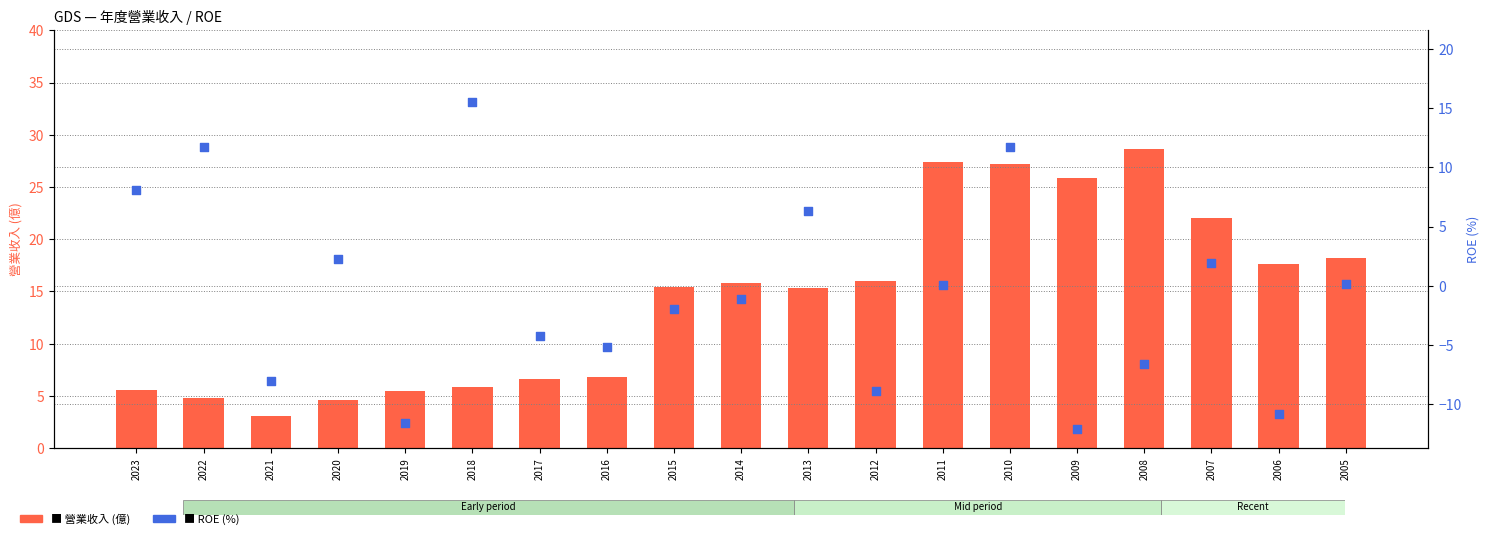

What are all the series names shown in the legend?

營業收入 (億), ROE (%)